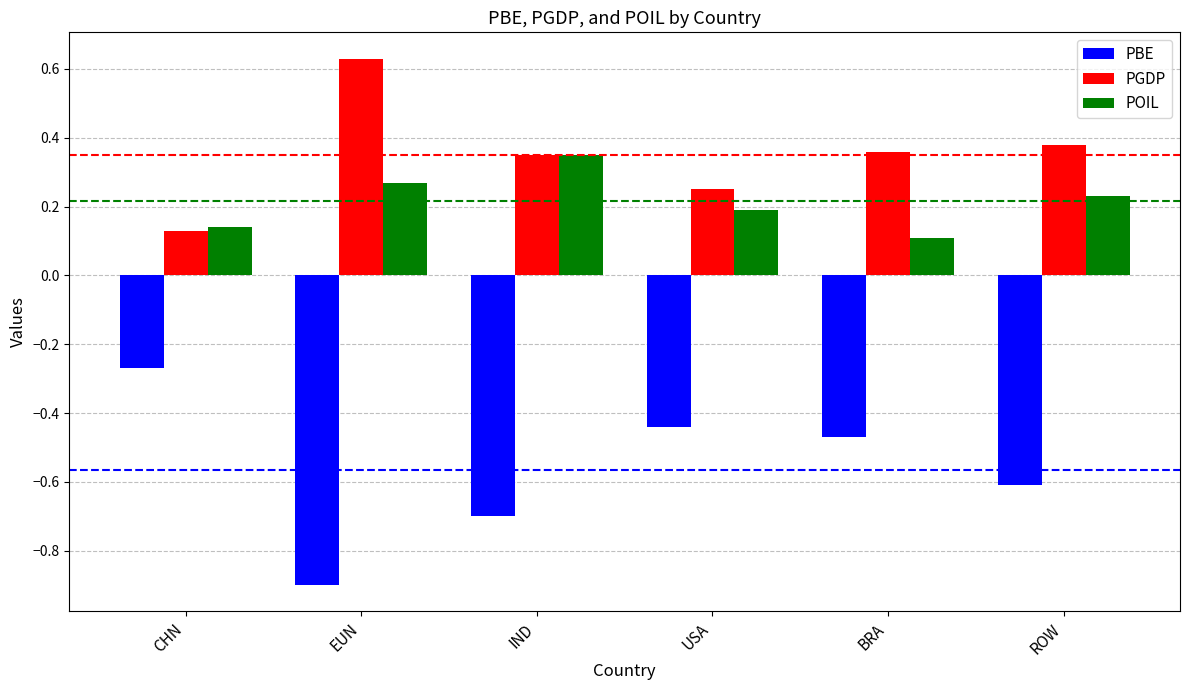

At which category does the chart reach its minimum across all series?

EUN